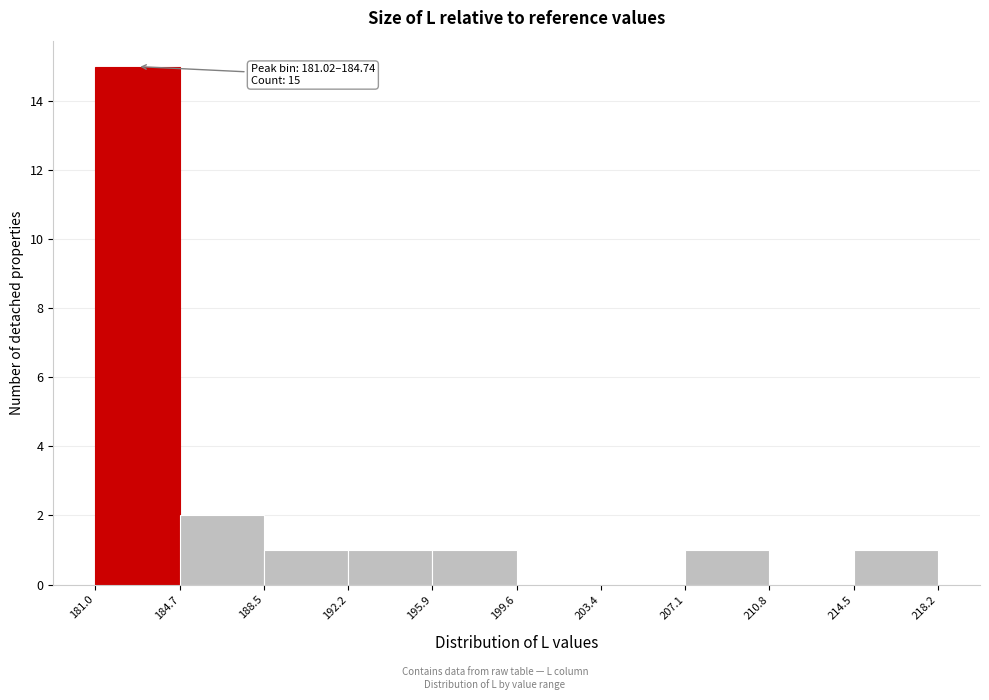

Which range on the x-axis has the tallest bar?

181.0 to 184.7